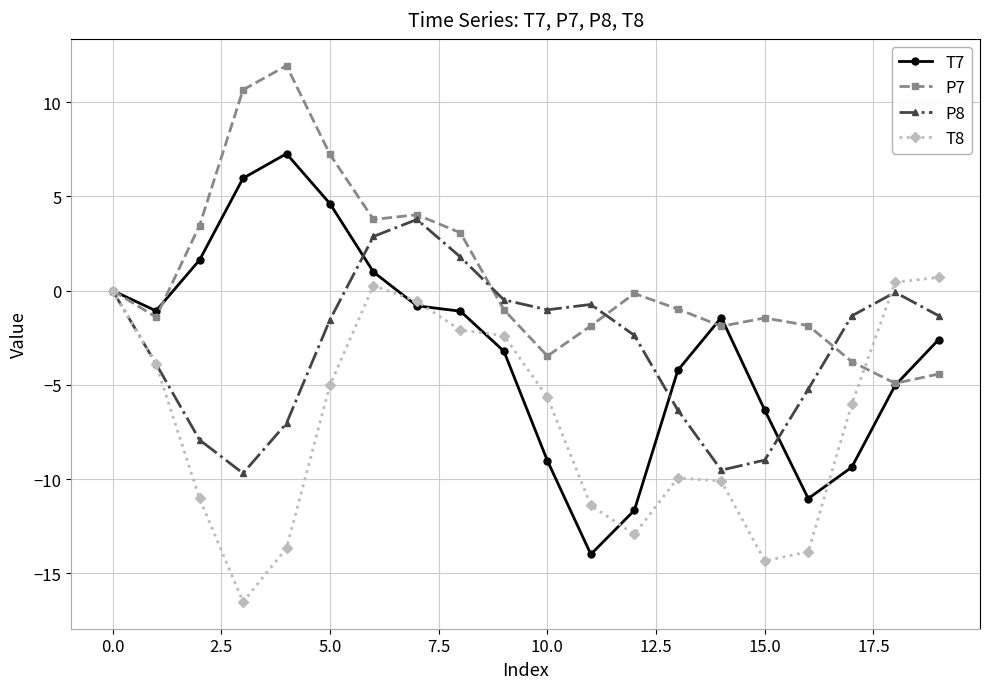

How many interior local peaks does the P8 series have?

3